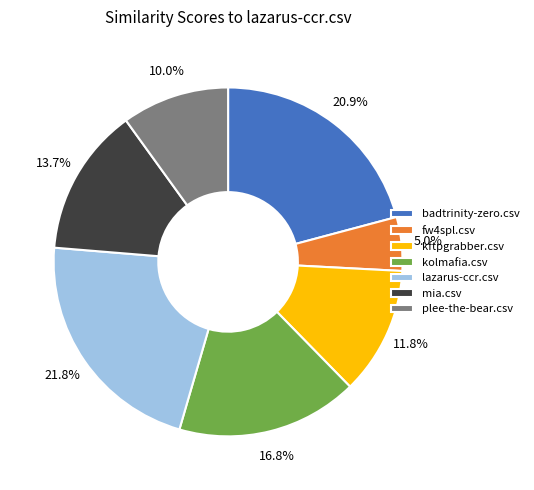

To the nearest percent, what portion does lazarus-ccr.csv represent?

22%